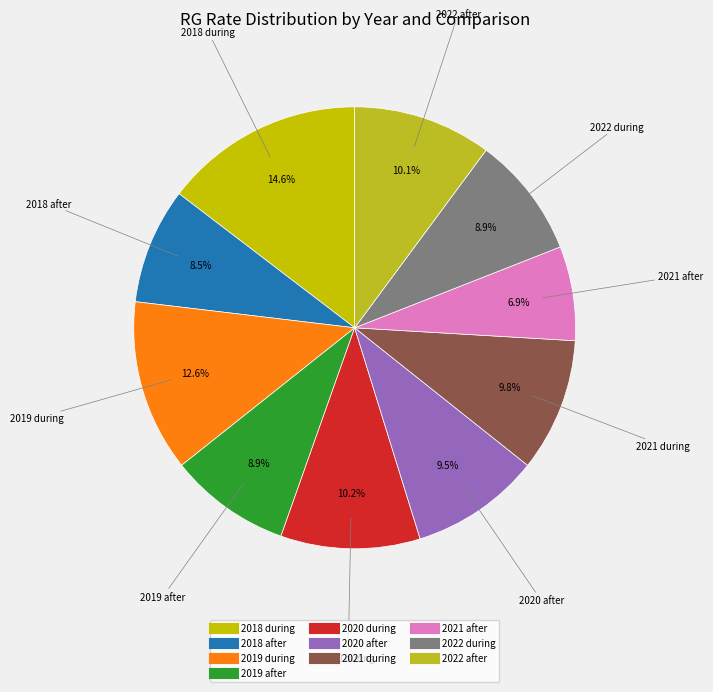

What is the largest slice in the pie chart?

2018 during